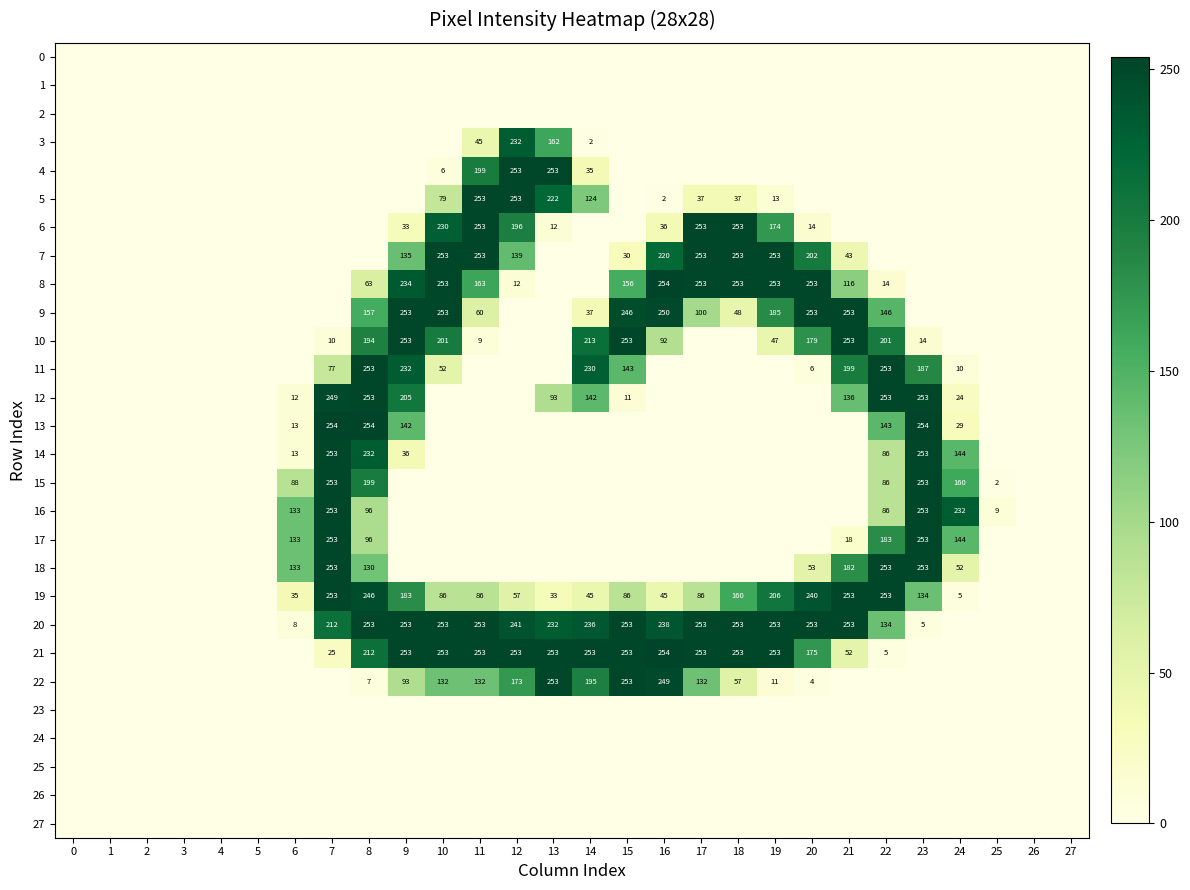

Count the number of categories in the chart.

28